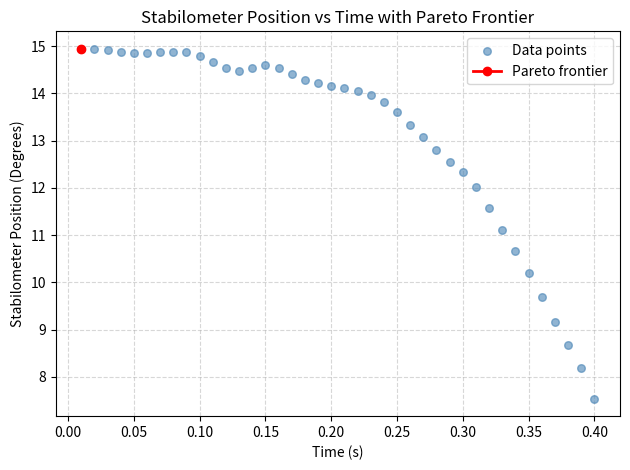

What Y value in the scatter plot is closest to 11?

11.1